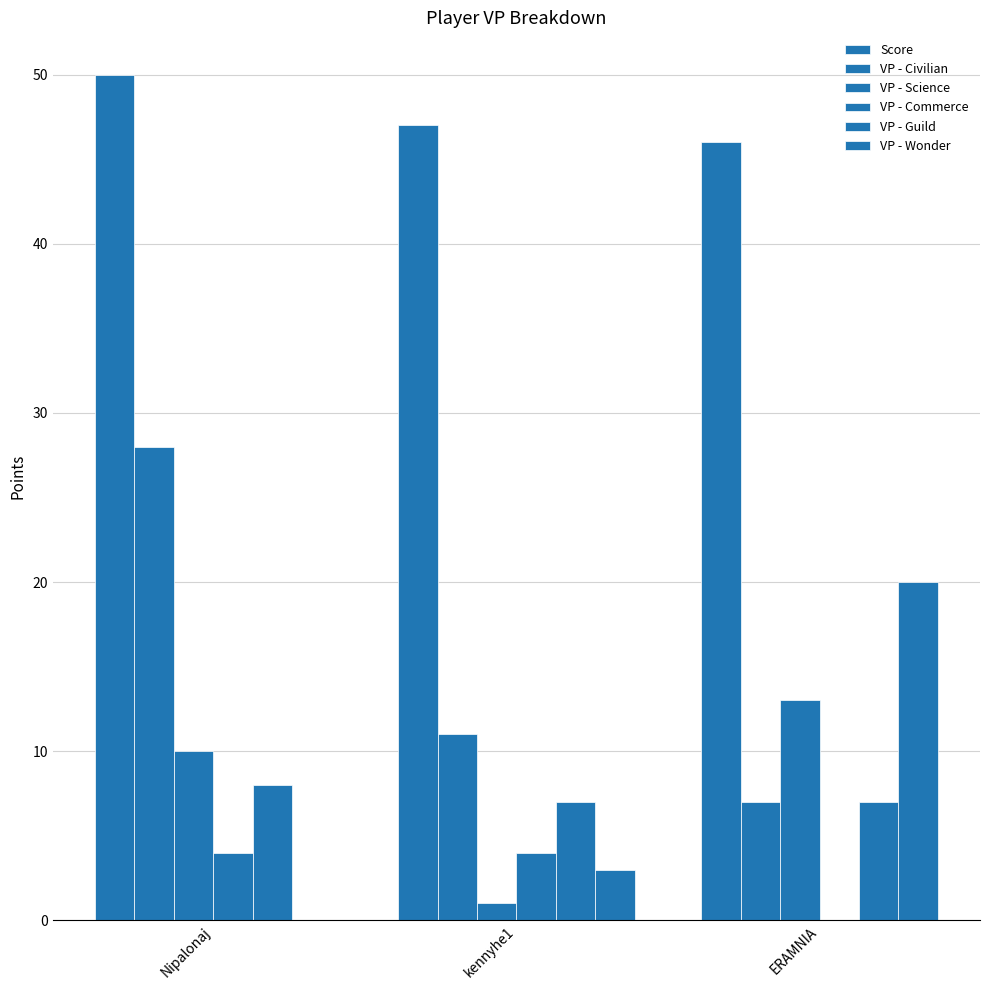

Is it true that VP - Science equals 10 at Nipalonaj?

True